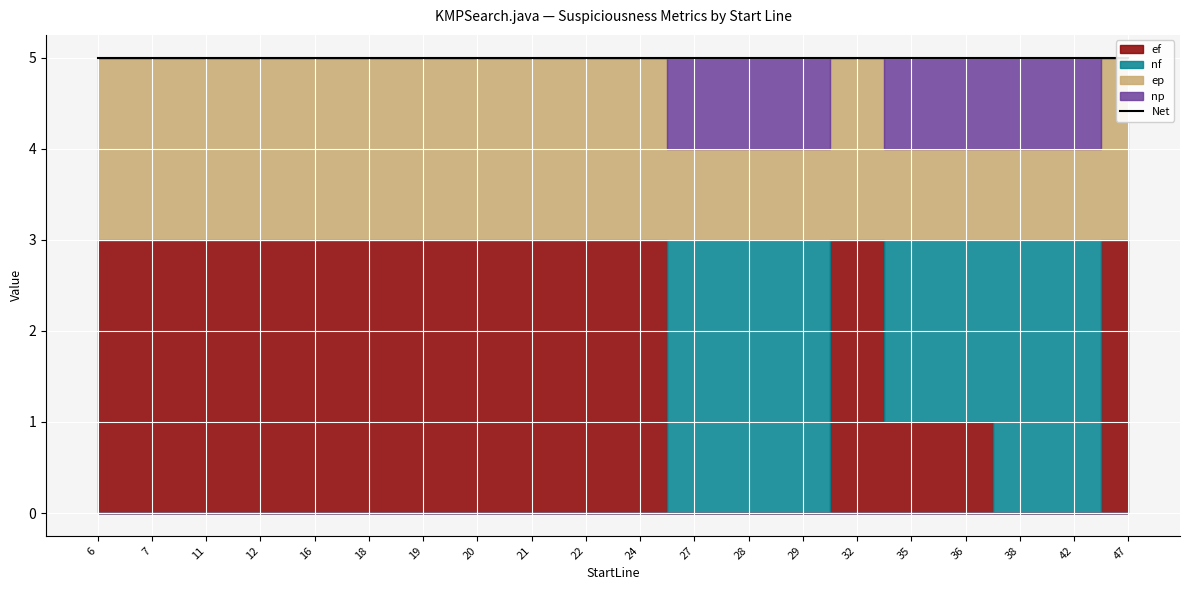

List the labels in order of ep value, largest first.

6, 7, 11, 12, 16, 18, 19, 20, 21, 22, 24, 32, 47, 27, 28, 29, 35, 36, 38, 42